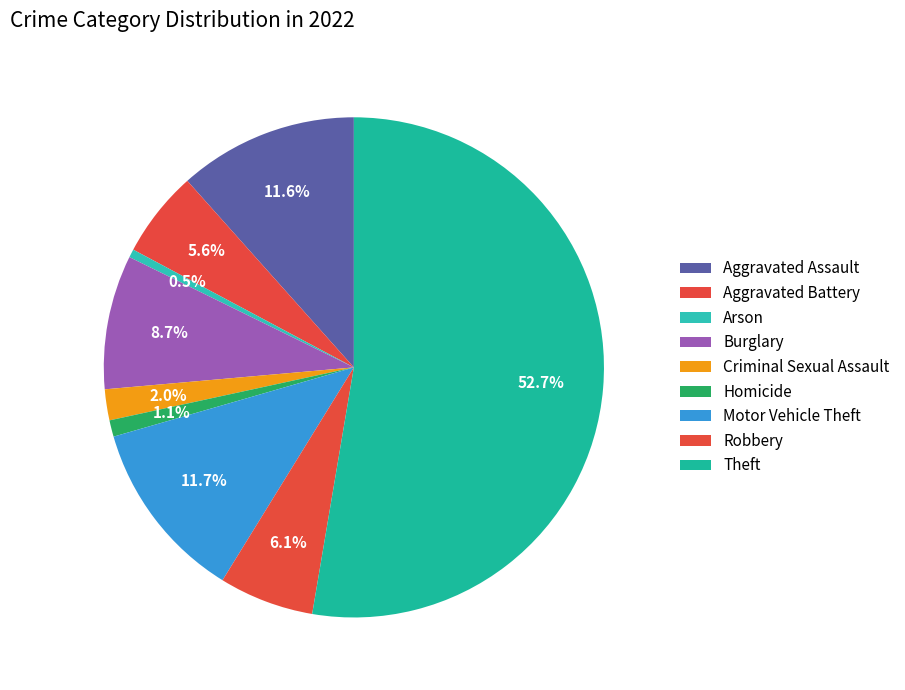

Is it true that Theft is 64% of the pie?

False